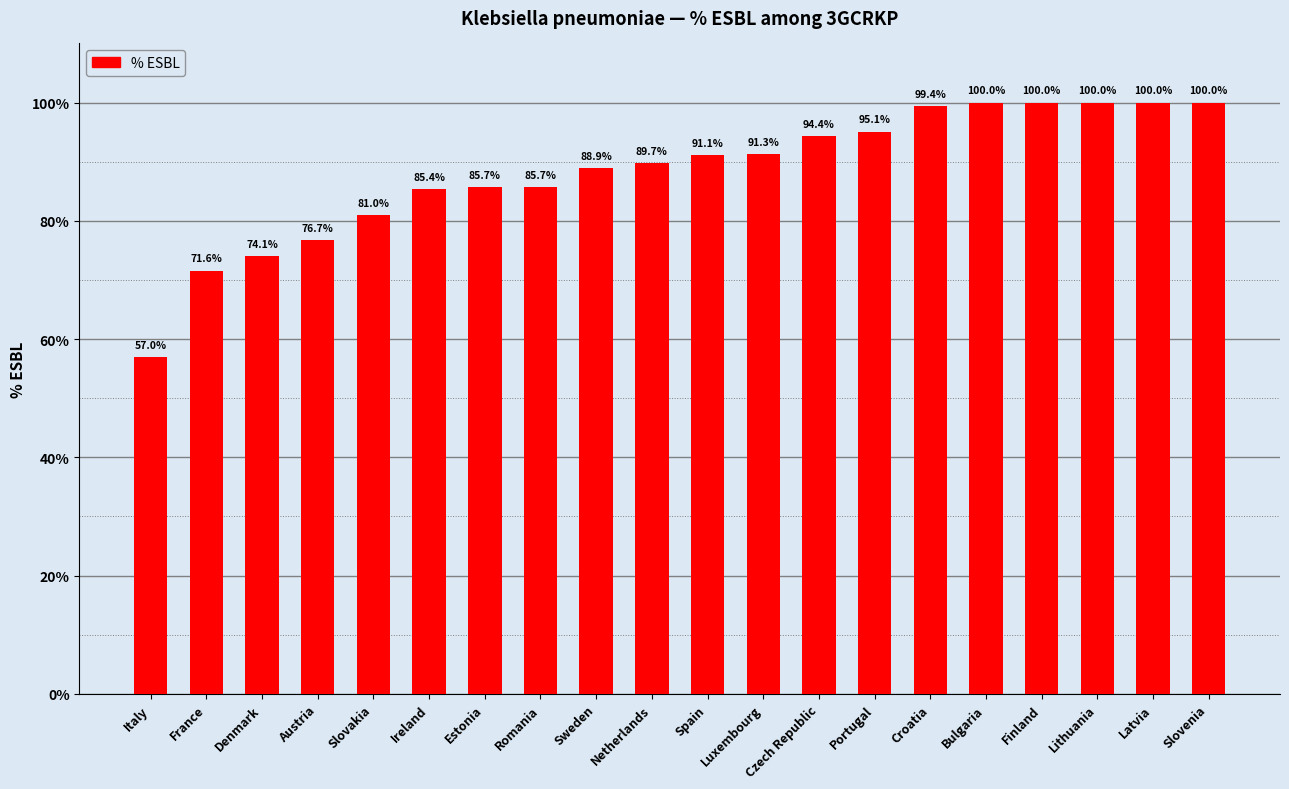

True or false: the data shows 111.9 at Slovakia.

False